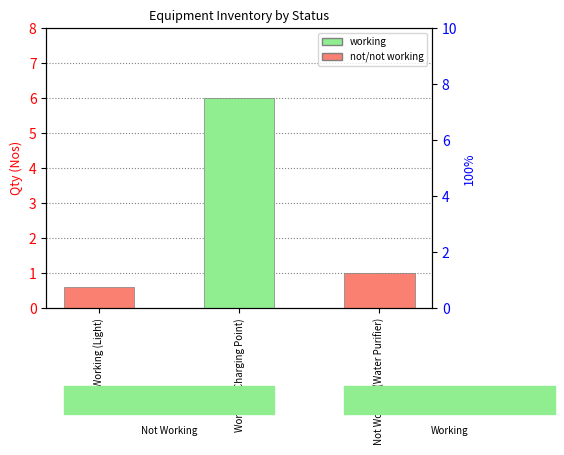

True or false: the data shows 1.0 at Not Working (Water Purifier).

True